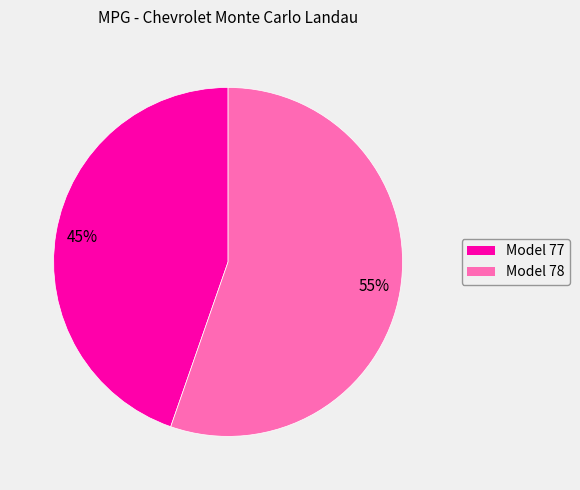

To the nearest percent, what percentage of the pie is Model 77?

45%